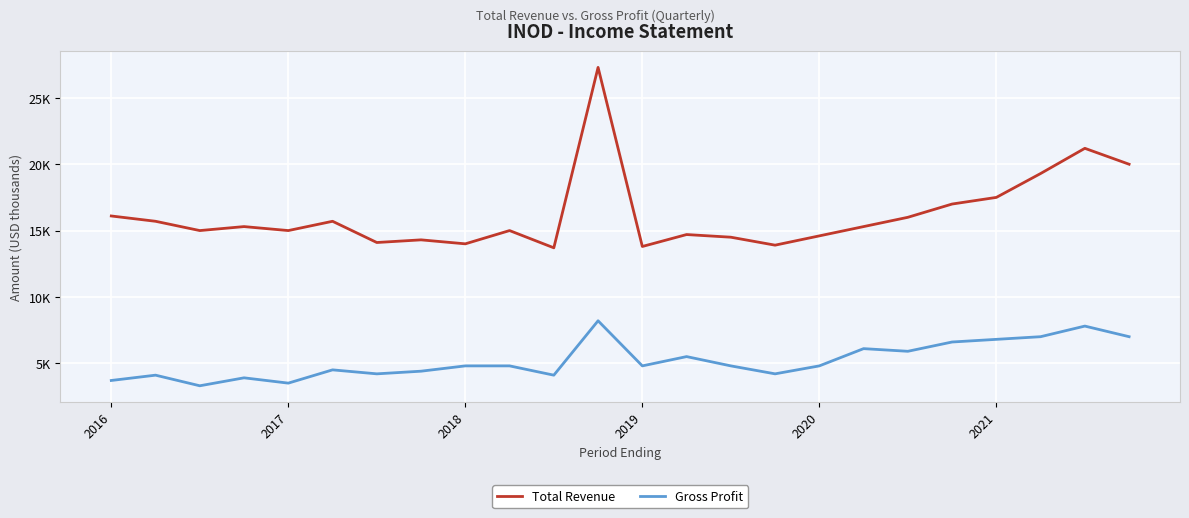

True or false: Total Revenue and Gross Profit cross at least once.

False